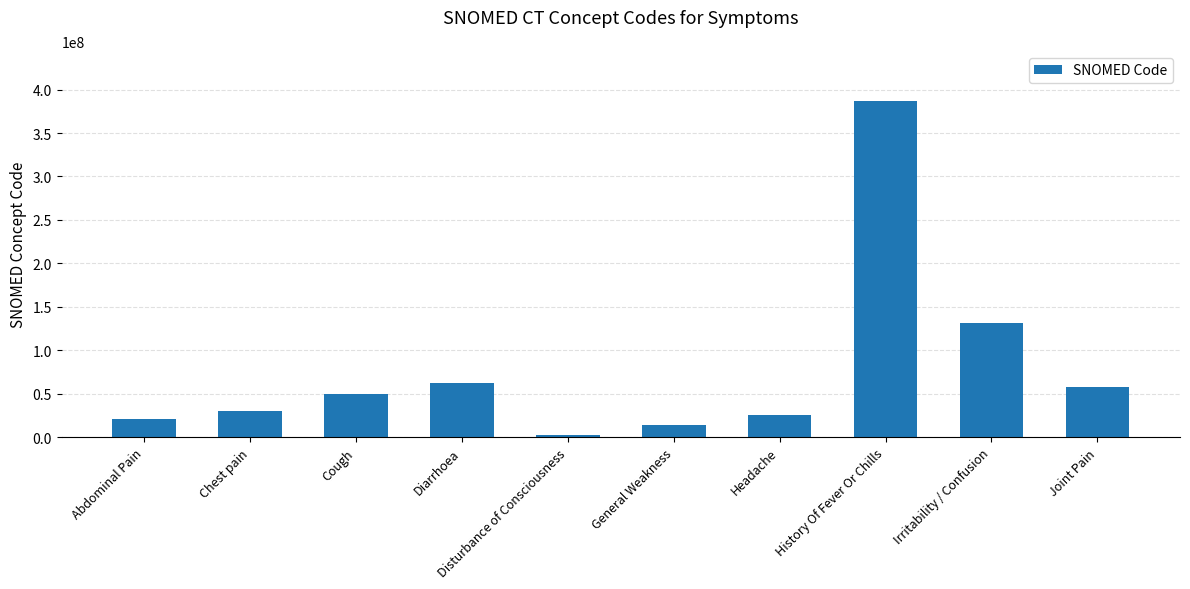

True or false: the data shows 13527424 at Chest pain.

False